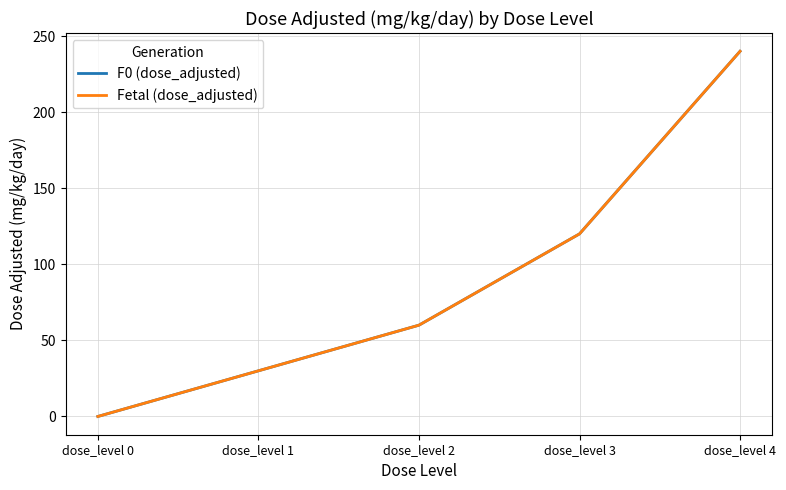

How many F0 (dose_adjusted) values are between 30 and 120?

3